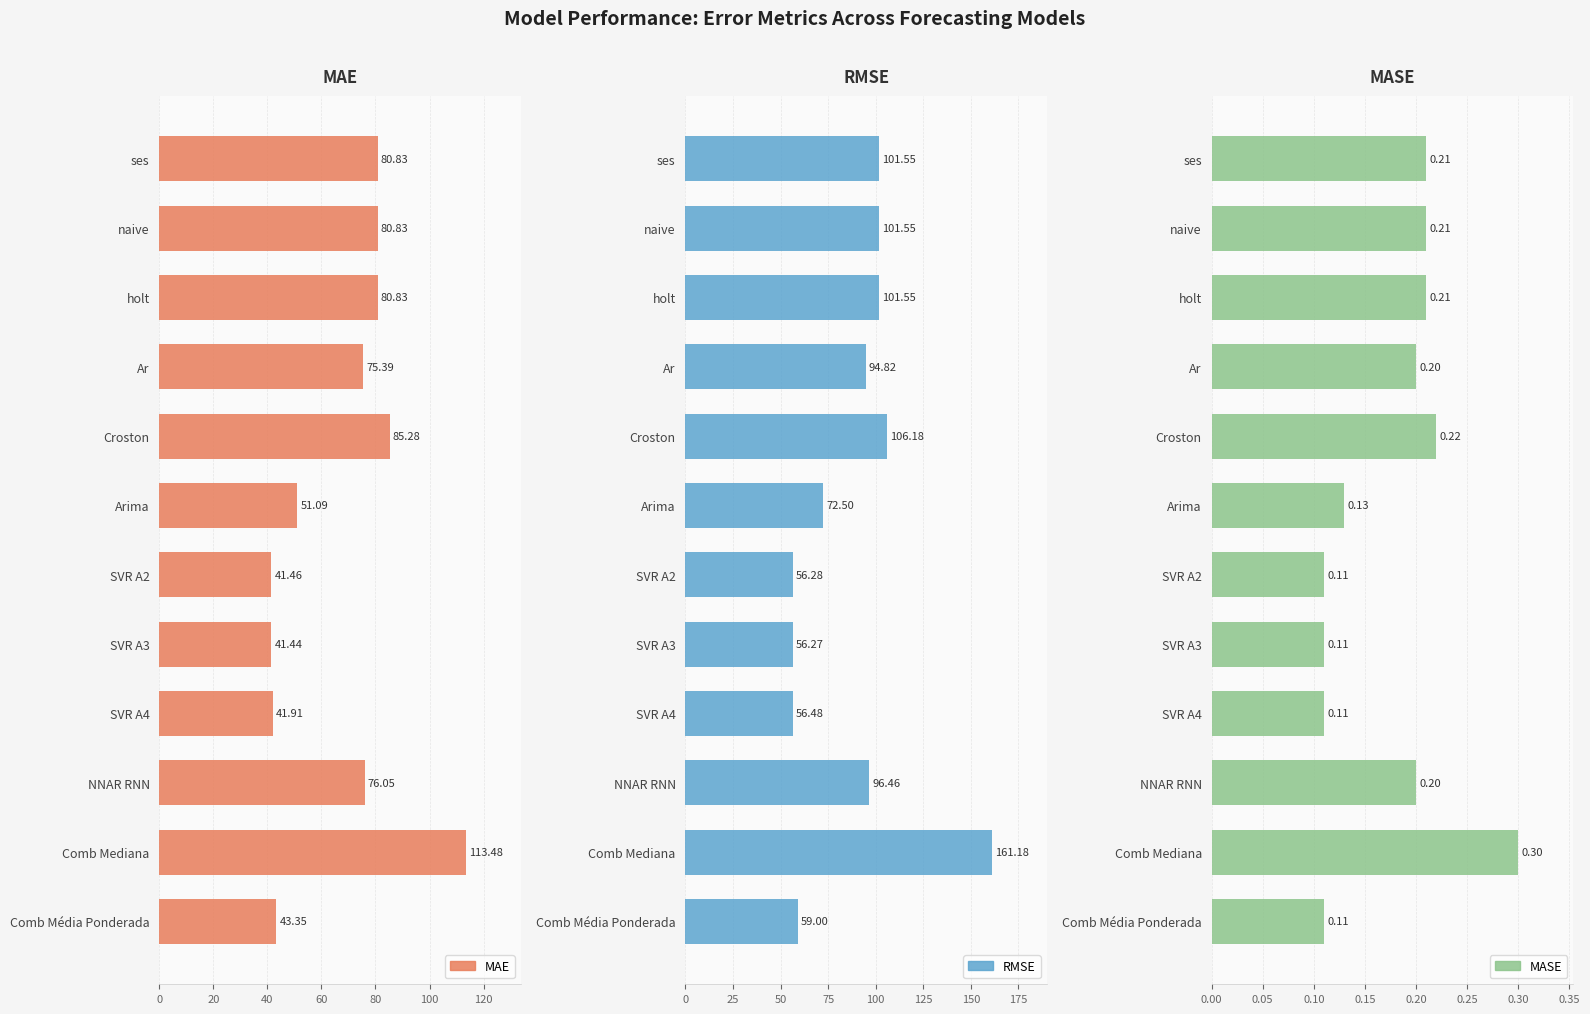

True or false: MAE has a value of 76.0 at NNAR RNN.

True